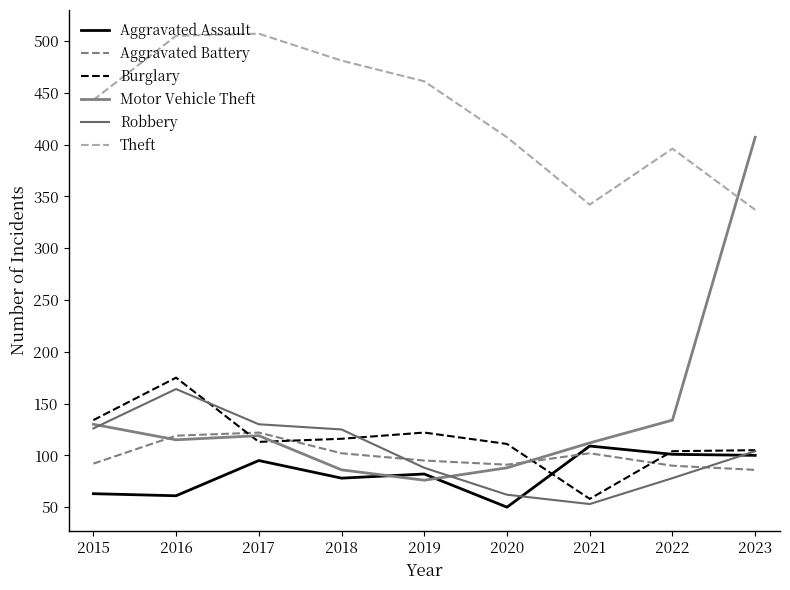

What value does the Motor Vehicle Theft series have at 2016, to the nearest 10?

120